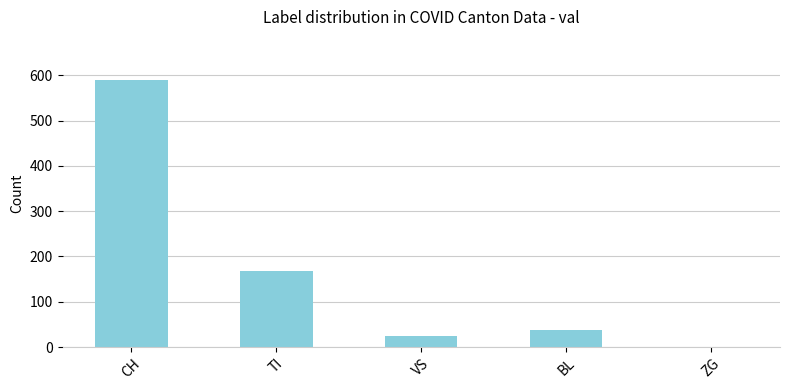

Reading left to right, transcribe all the data shown in this chart.

590	167	25	37	1